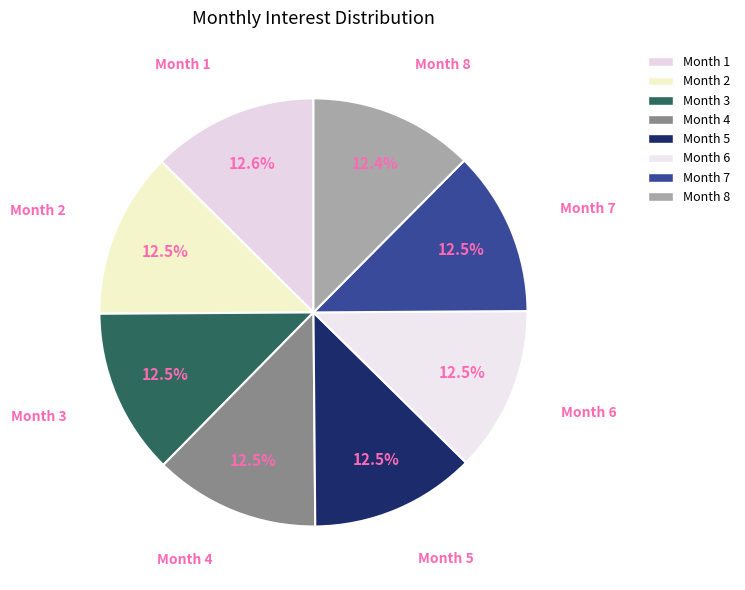

Combined, what portion of the pie is Month 6 and Month 7?

24.9%